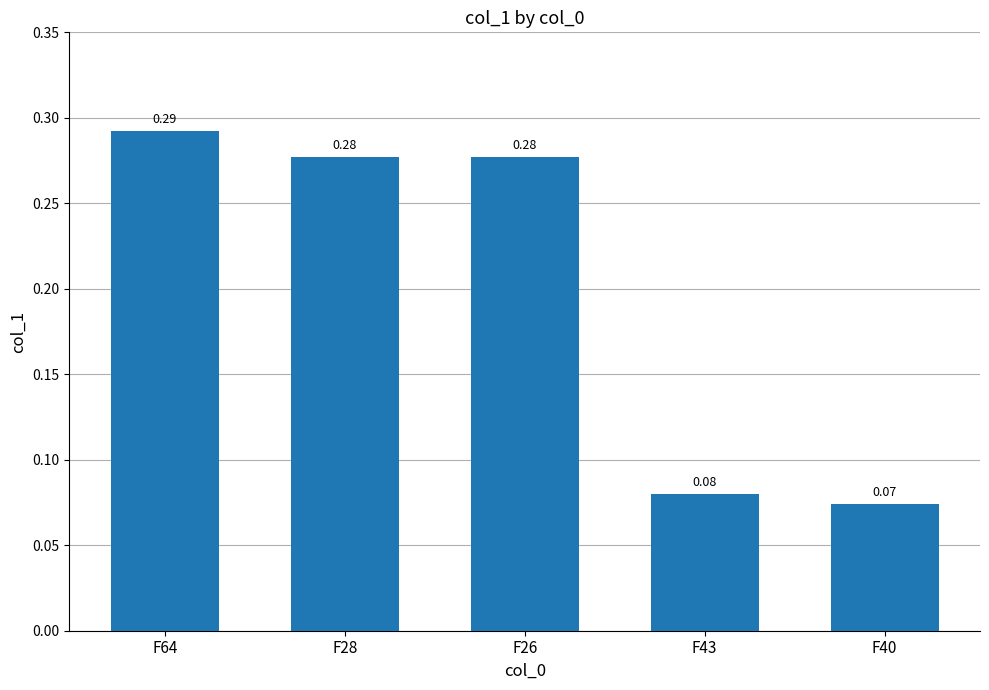

What is the sum of the values at F64 and F43?

0.4